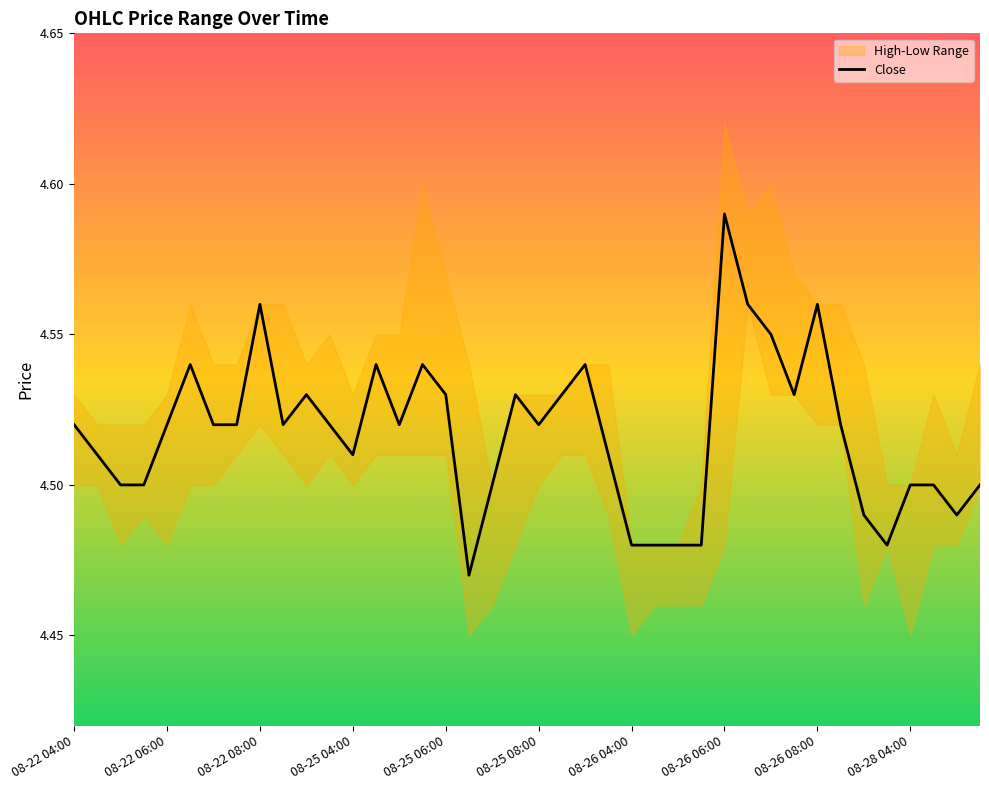

The value at 27 is 4.5. True or false?

True